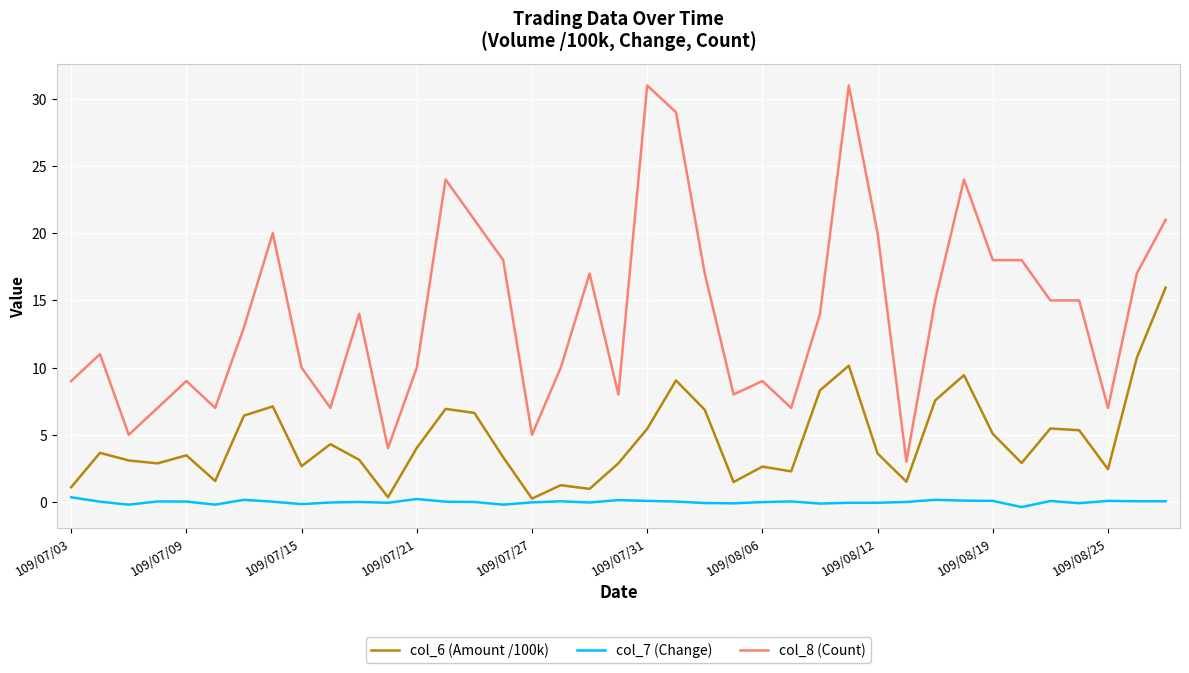

What is the maximum value shown in the chart?

31.0